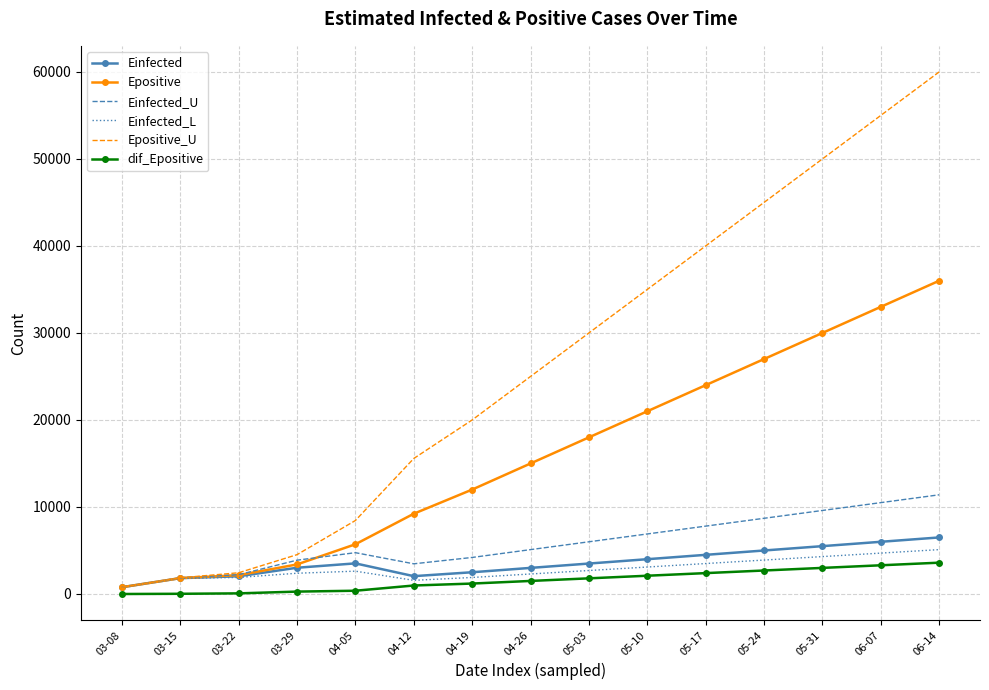

Which series has the largest range (max minus min)?

Epositive_U